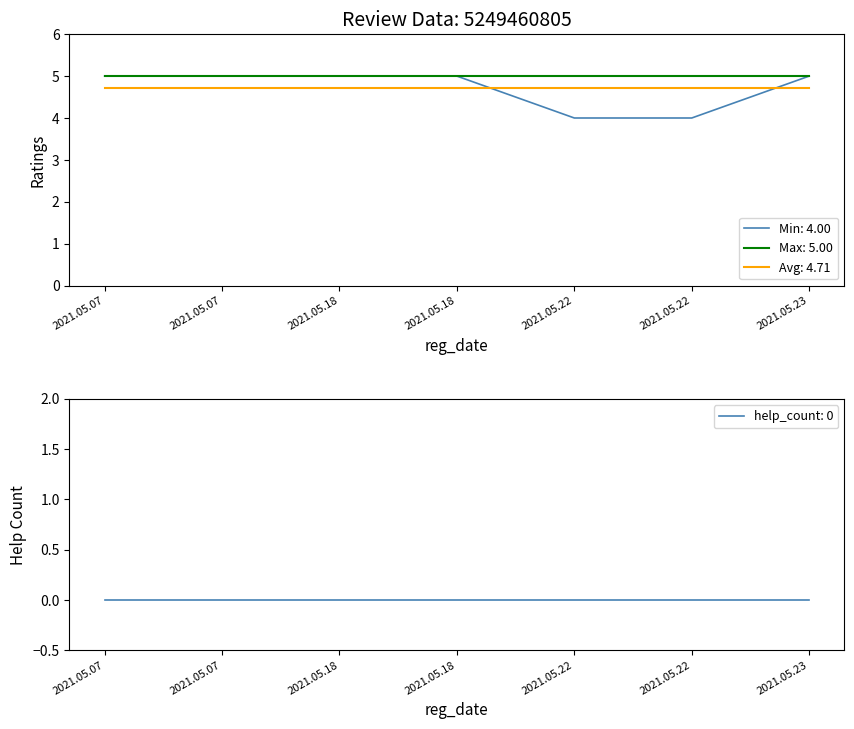

Reading left to right, what are all the values shown in this chart?

2021.05.07=5	2021.05.07=5	2021.05.18=5	2021.05.18=5	2021.05.22=4	2021.05.22=4	2021.05.23=5